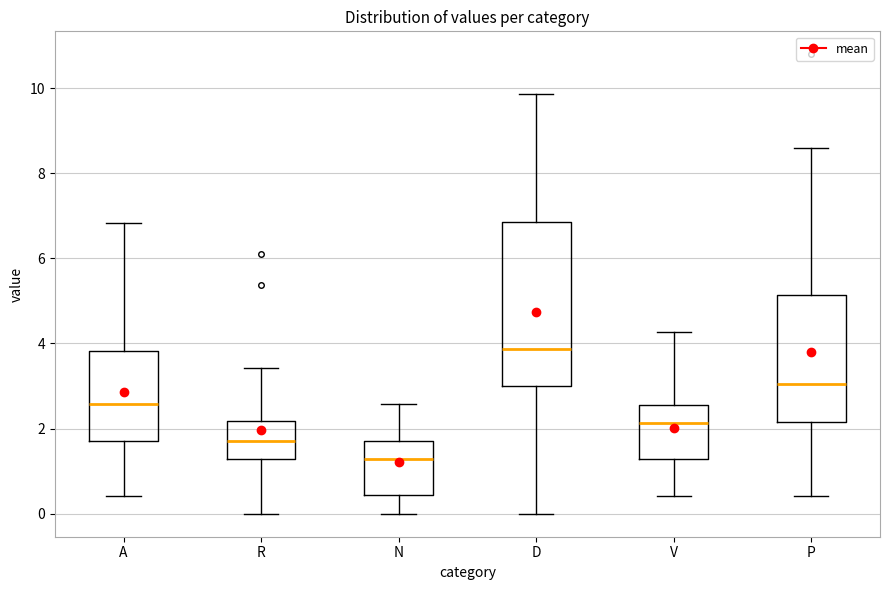

Comparing the boxes themselves (not the whiskers), which one is the tallest?

D